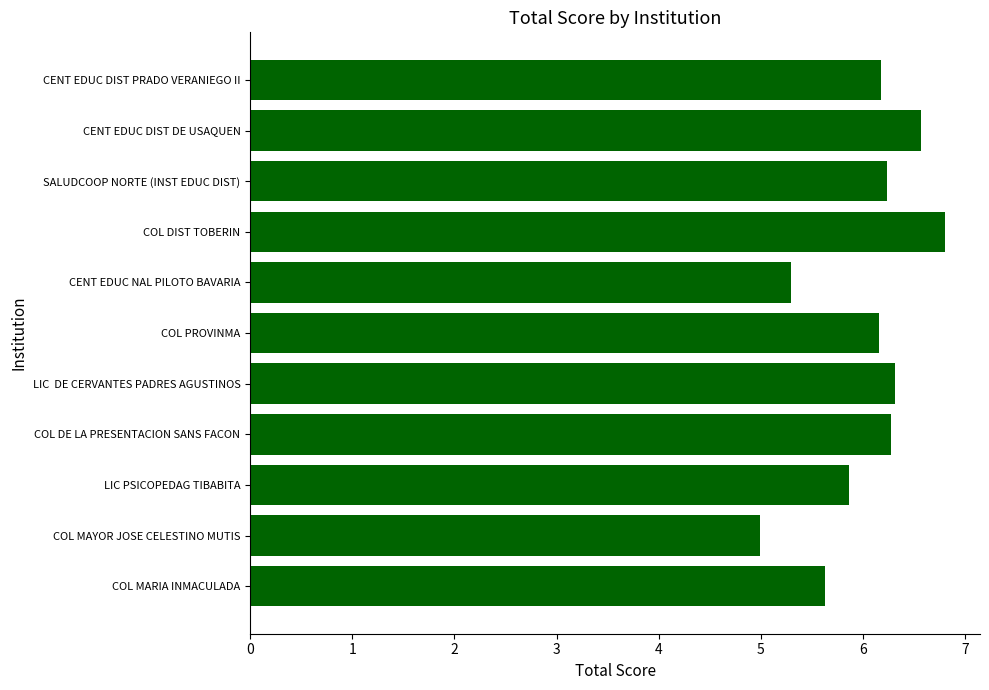

The value at LIC  DE CERVANTES PADRES AGUSTINOS is 2.9. True or false?

False